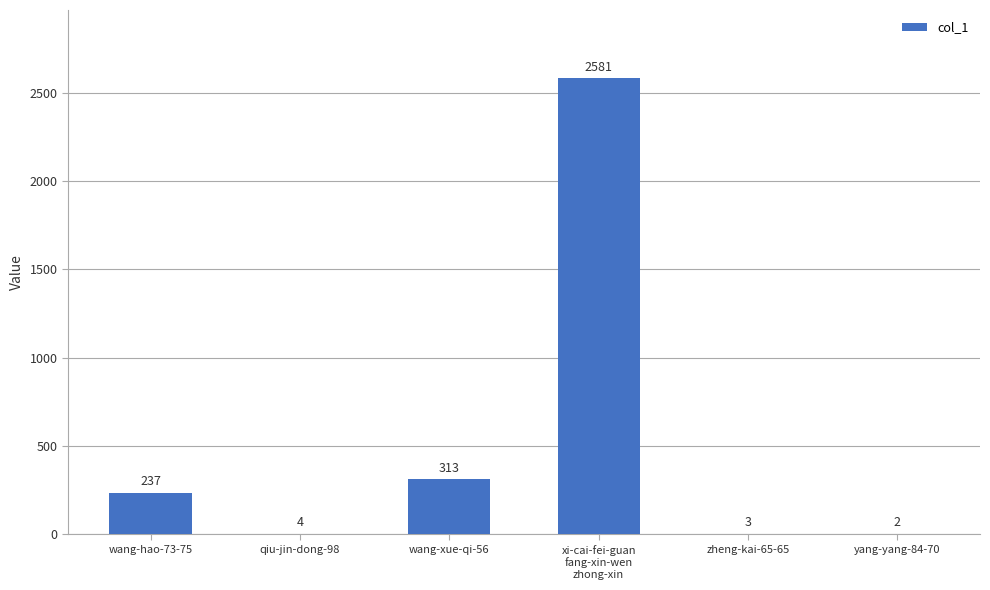

Where is the data nearest to the value 1291?

wang-xue-qi-56